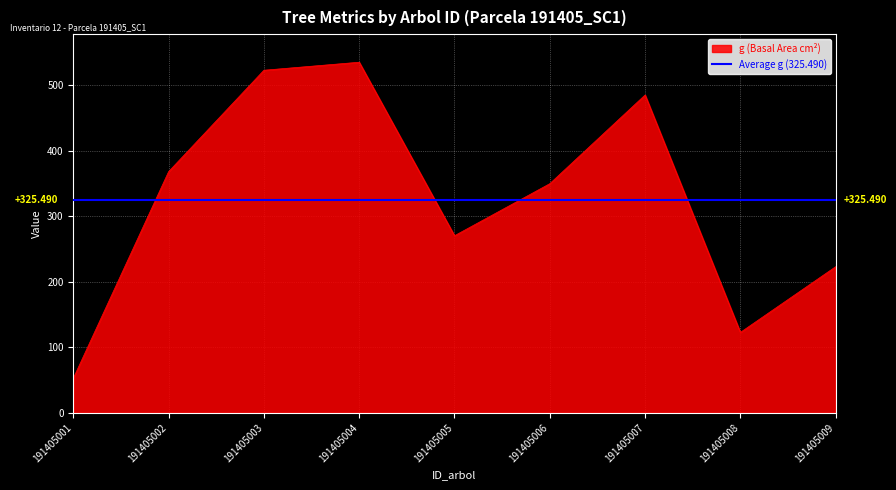

Rank the categories by g (Basal Area cm²) value from lowest to highest.

191405001, 191405008, 191405009, 191405005, 191405006, 191405002, 191405007, 191405003, 191405004